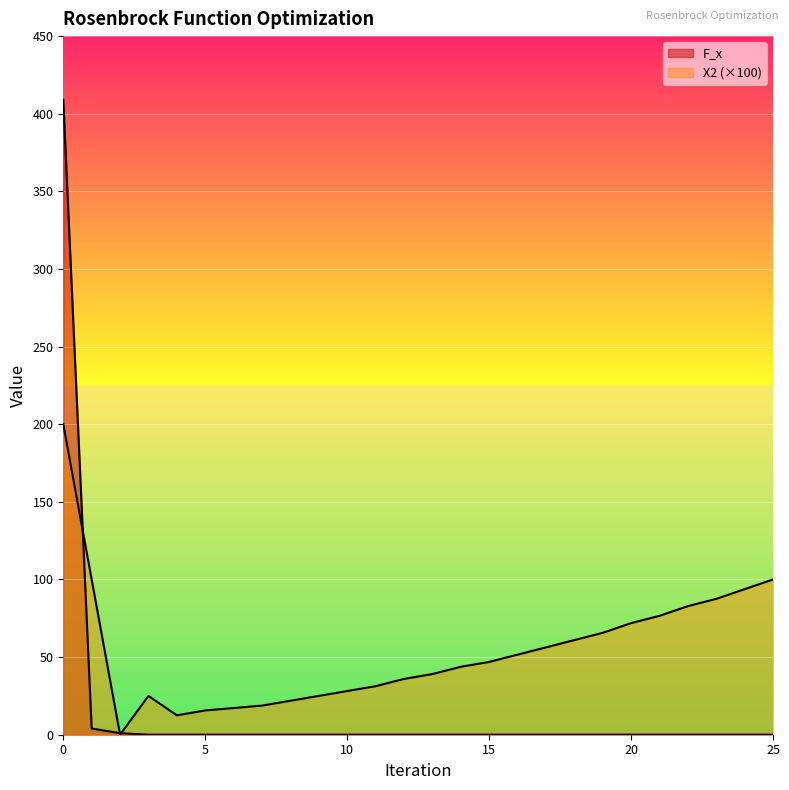

The value of X2 at 23 is 87.5. True or false?

True